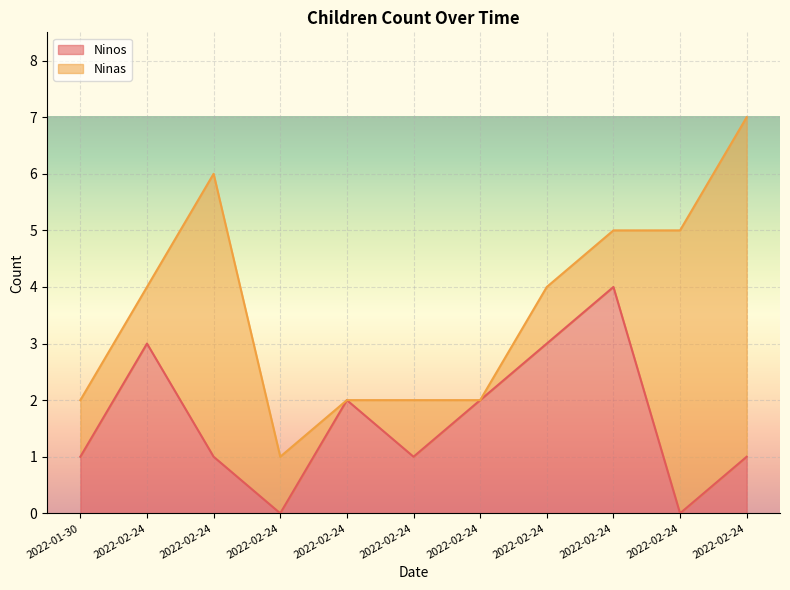

True or false: the data shows 2 at 2022-02-24.

True